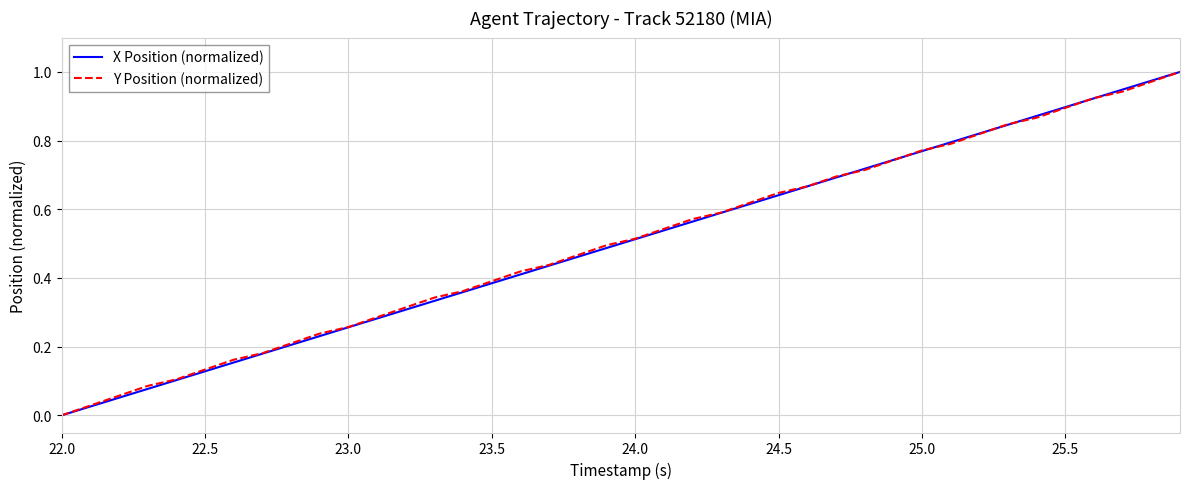

Reading right to left, extract all data points from this chart.

X Position (normalized): 1.0	1.0	0.9	0.9	0.9	0.9	0.8	0.8	0.8	0.8	0.7	0.7	0.7	0.7	0.6	0.6	0.6	0.6	0.5	0.5	0.5	0.5	0.4	0.4	0.4	0.4	0.3	0.3	0.3	0.3	0.2	0.2	0.2	0.2	0.1	0.1	0.1	0.1	0.0	0.0
Y Position (normalized): 1.0	1.0	0.9	0.9	0.9	0.9	0.8	0.8	0.8	0.8	0.7	0.7	0.7	0.7	0.6	0.6	0.6	0.6	0.5	0.5	0.5	0.5	0.4	0.4	0.4	0.4	0.3	0.3	0.3	0.3	0.2	0.2	0.2	0.2	0.1	0.1	0.1	0.1	0.0	0.0